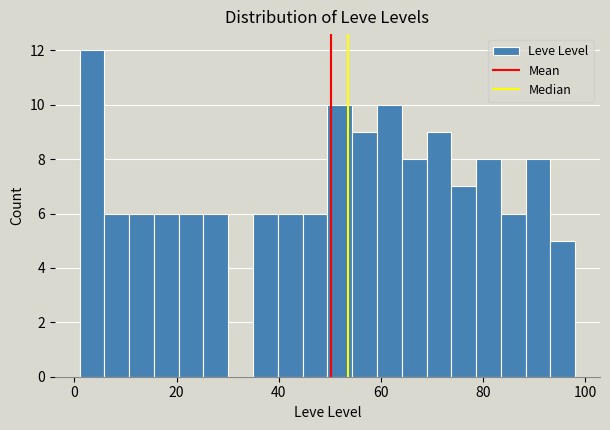

Read against the x-axis, roughly where is the centre of the tallest bar?

4